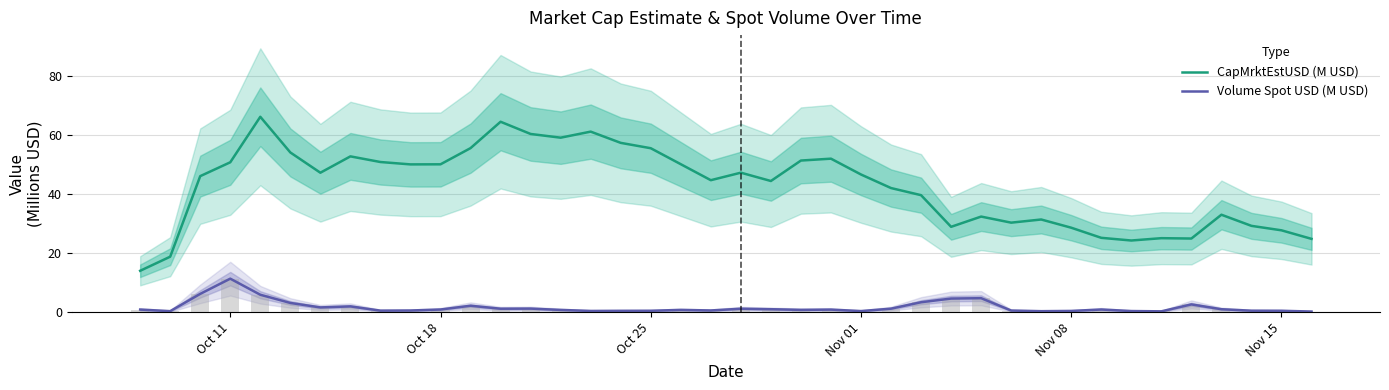

What is the approximate value of CapMrktEstUSD (M USD) at Nov 08?

28.7